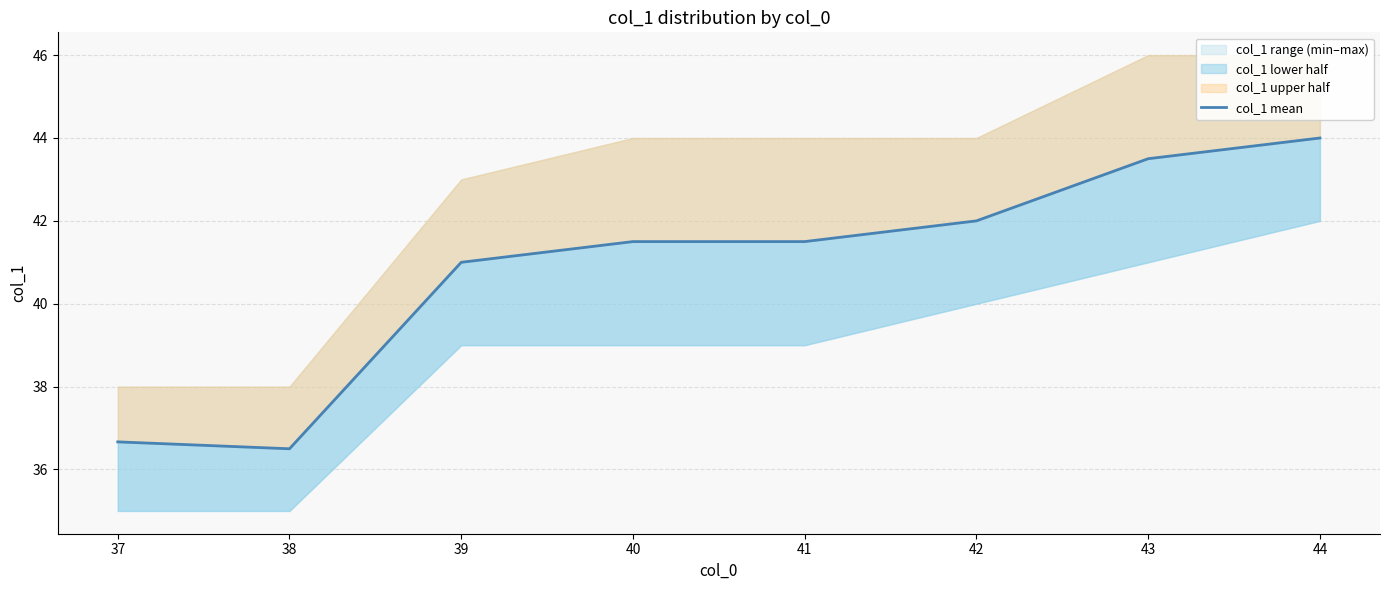

Is it true that the value at 44 is 44.0?

True